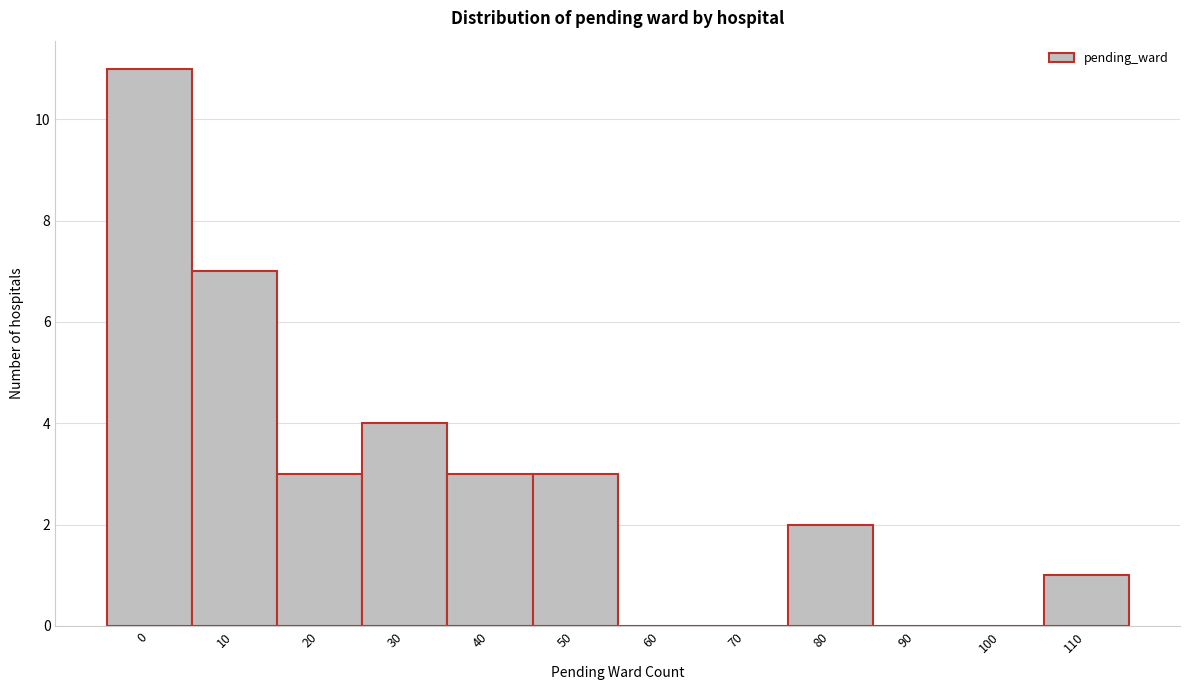

Reading left to right, list all the values displayed in this chart.

0=11	10=7	20=3	30=4	40=3	50=3	60=0	70=0	80=2	90=0	100=0	110=1